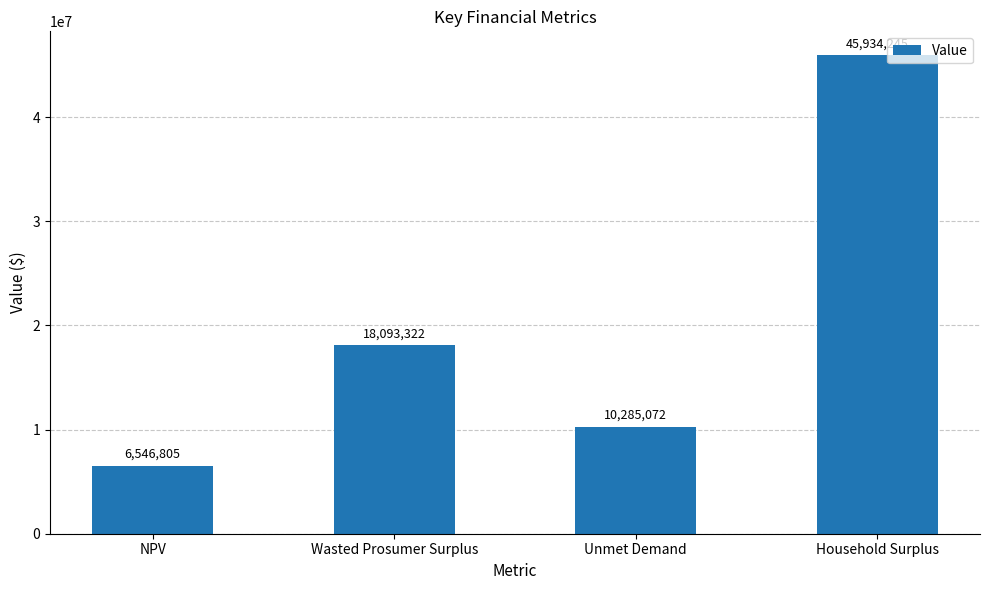

Count the number of values greater than 18093321.

2